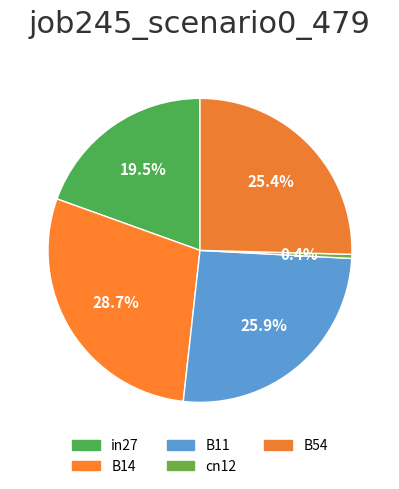

What percentage is the B11 slice, to the nearest percent?

26%